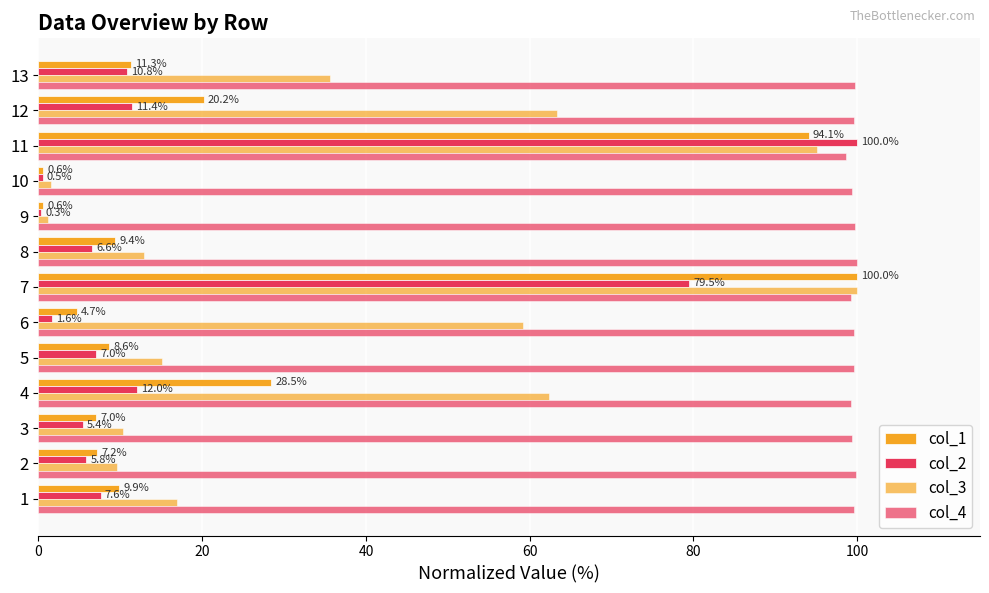

How many series are shown in this chart?

4